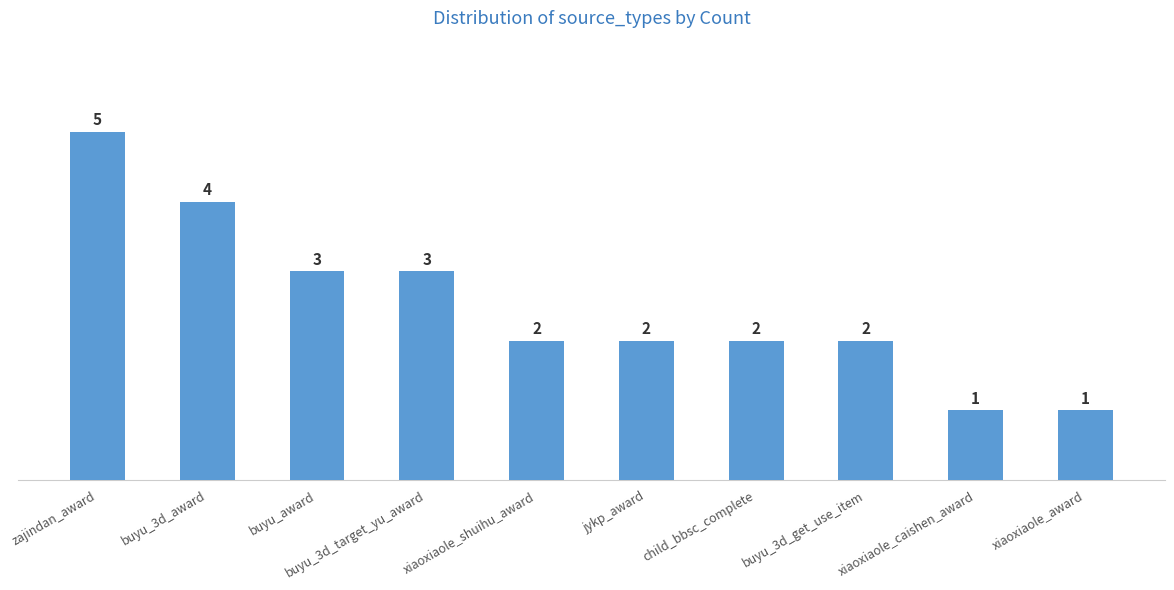

What is the change in value from buyu_3d_award to xiaoxiaole_caishen_award?

-3